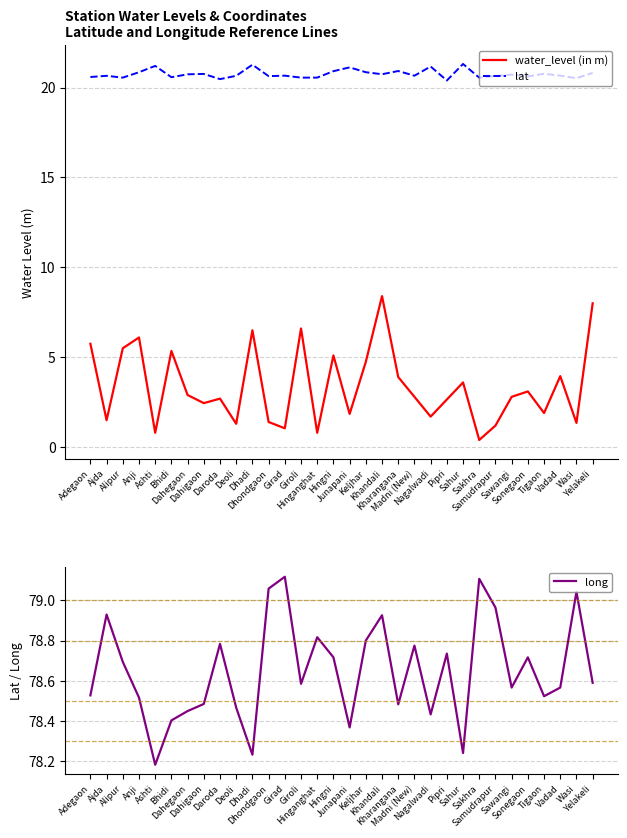

The long series shows 121.2 at Dahigaon. True or false?

False